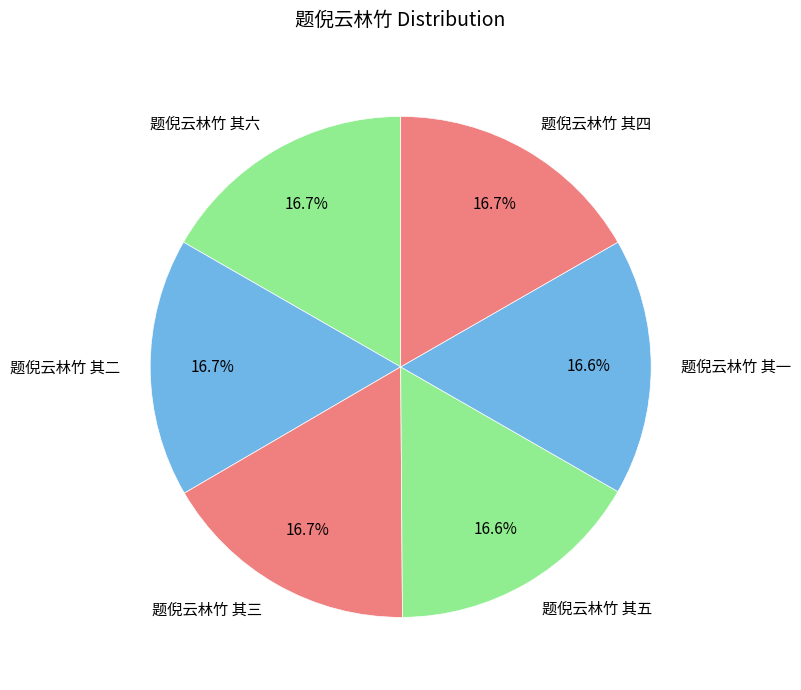

What is the ratio of the value at 题倪云林竹 其四 to the value at 题倪云林竹 其一?

1.0